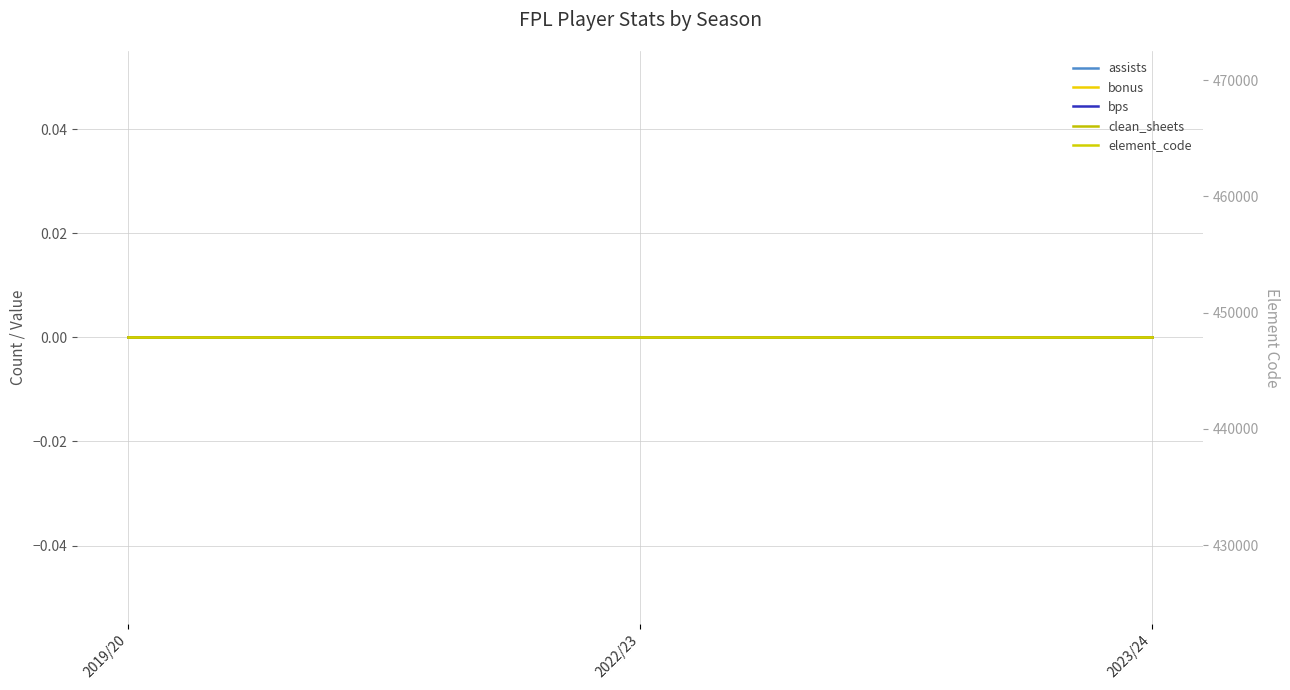

Between 2022/23 and 2023/24, which series saw the biggest shift?

assists